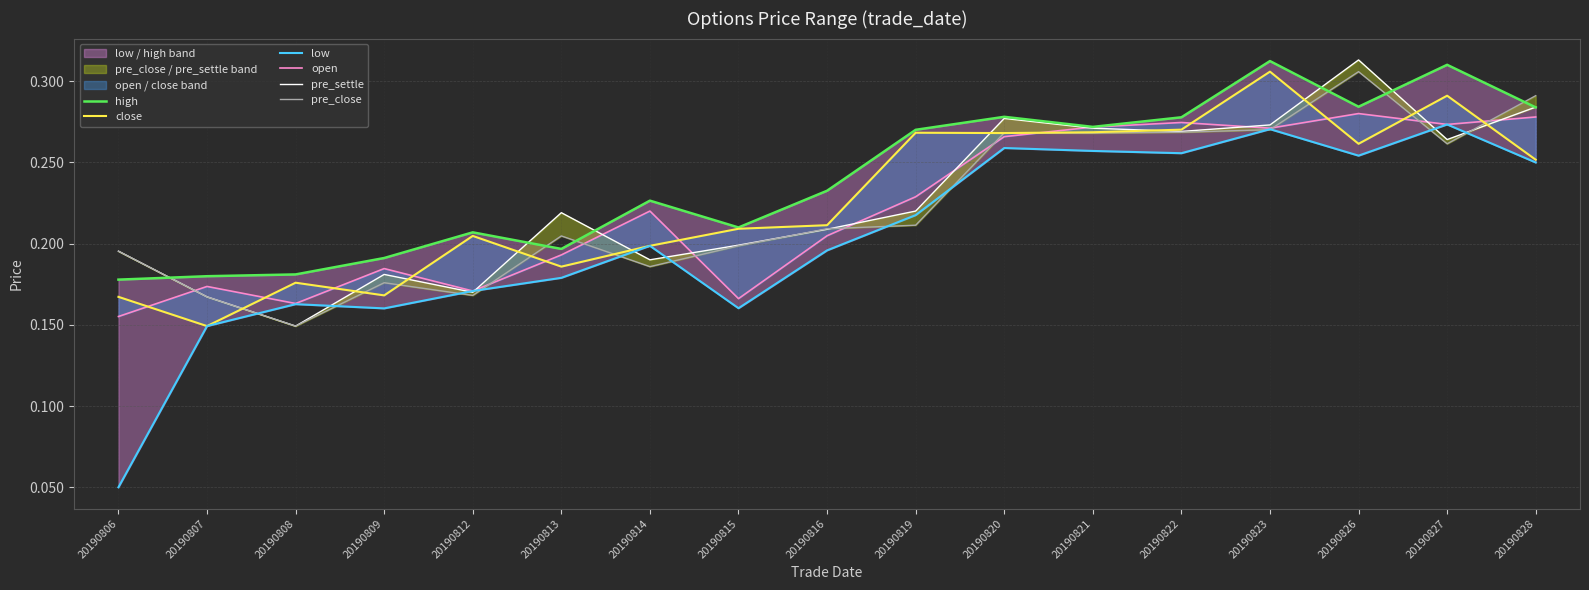

What is the difference between the highest and lowest values at 20190806?

0.1